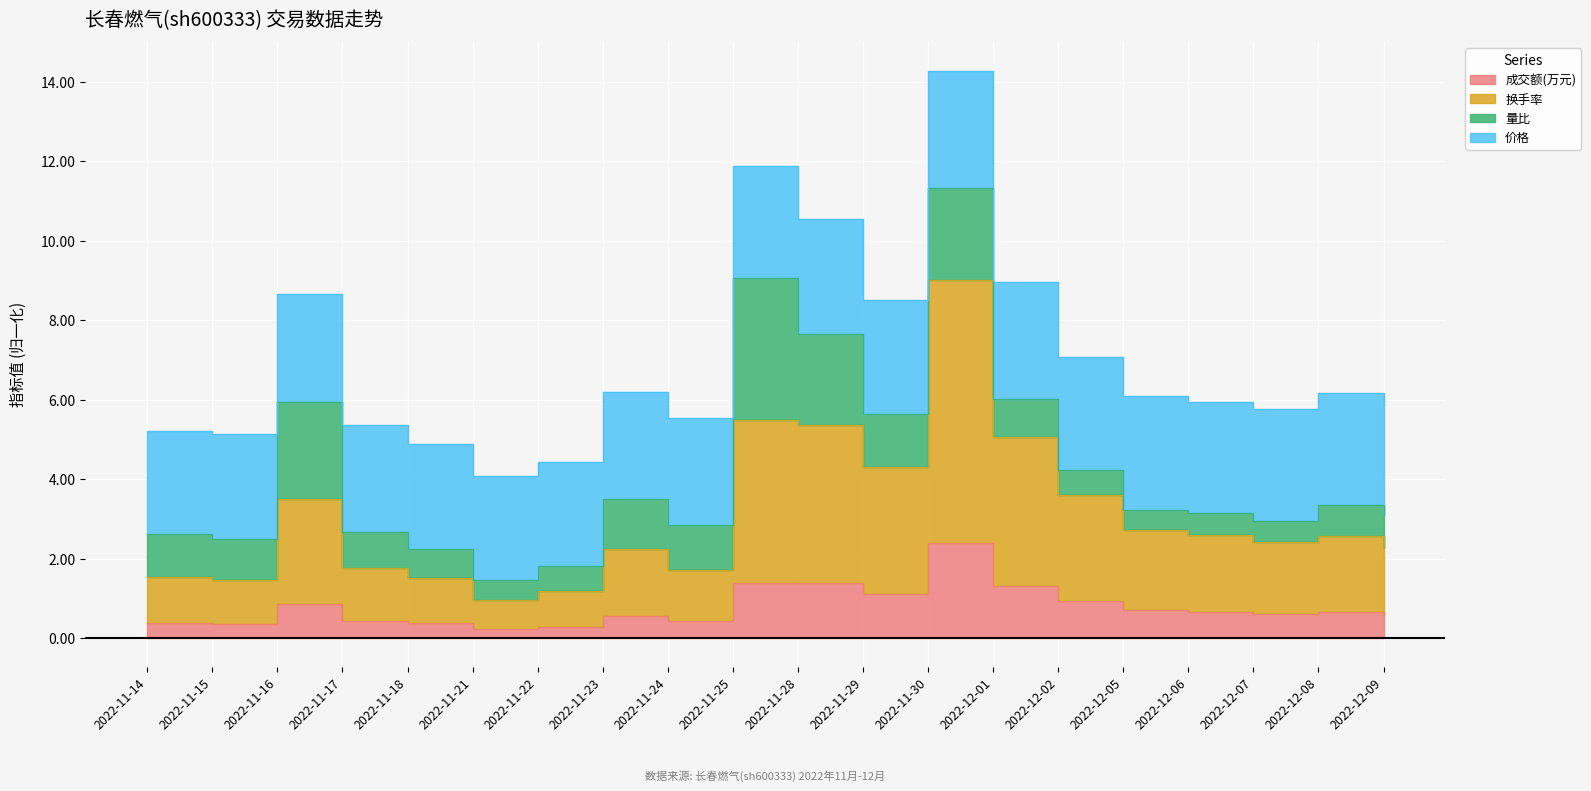

List the labels in order of 成交额(万元) value, largest first.

2022-11-30, 2022-11-25, 2022-11-28, 2022-12-01, 2022-11-29, 2022-12-02, 2022-11-16, 2022-12-05, 2022-12-06, 2022-12-08, 2022-12-07, 2022-12-09, 2022-11-23, 2022-11-17, 2022-11-24, 2022-11-14, 2022-11-18, 2022-11-15, 2022-11-22, 2022-11-21